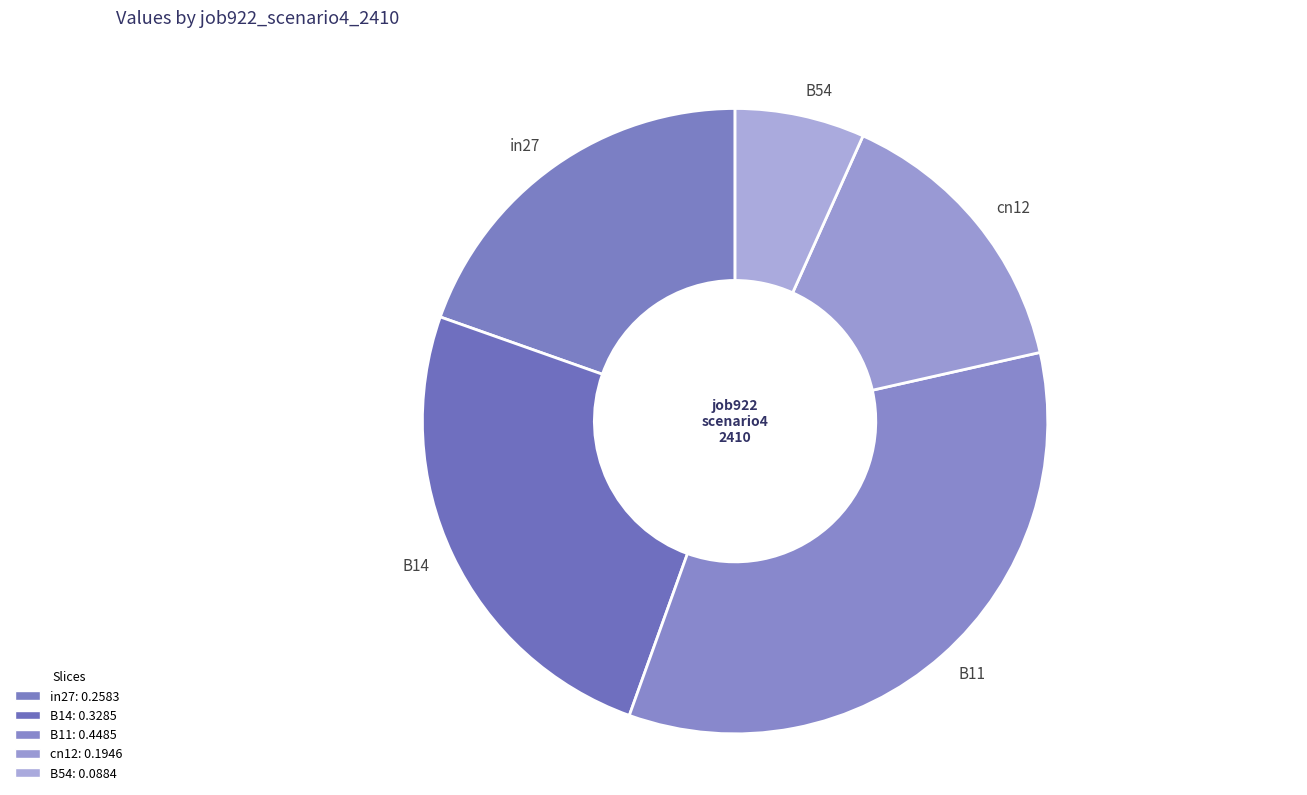

Rank the categories by value from lowest to highest.

B54, cn12, in27, B14, B11